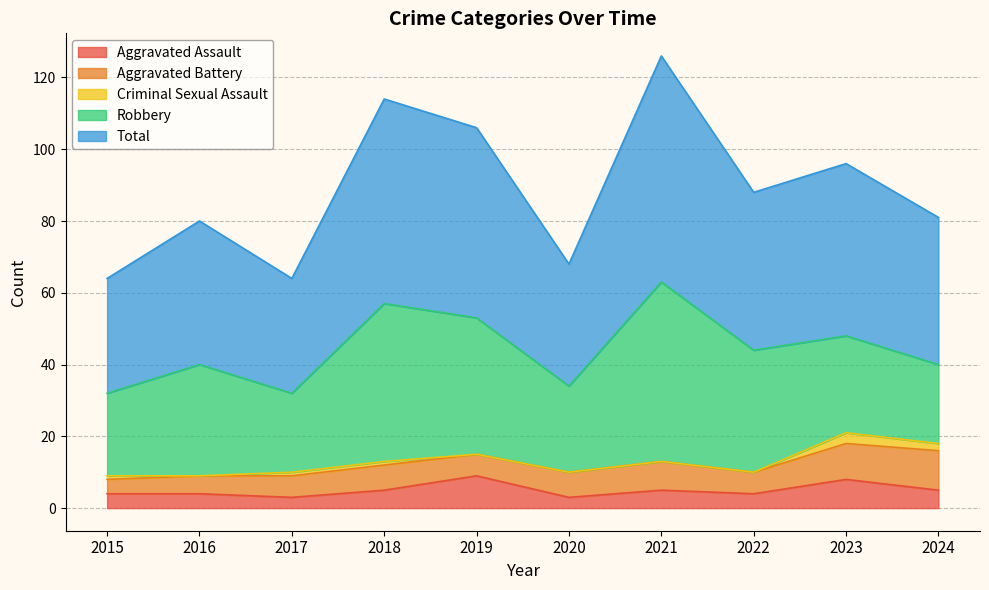

True or false: Robbery and Aggravated Battery intersect in this chart.

False